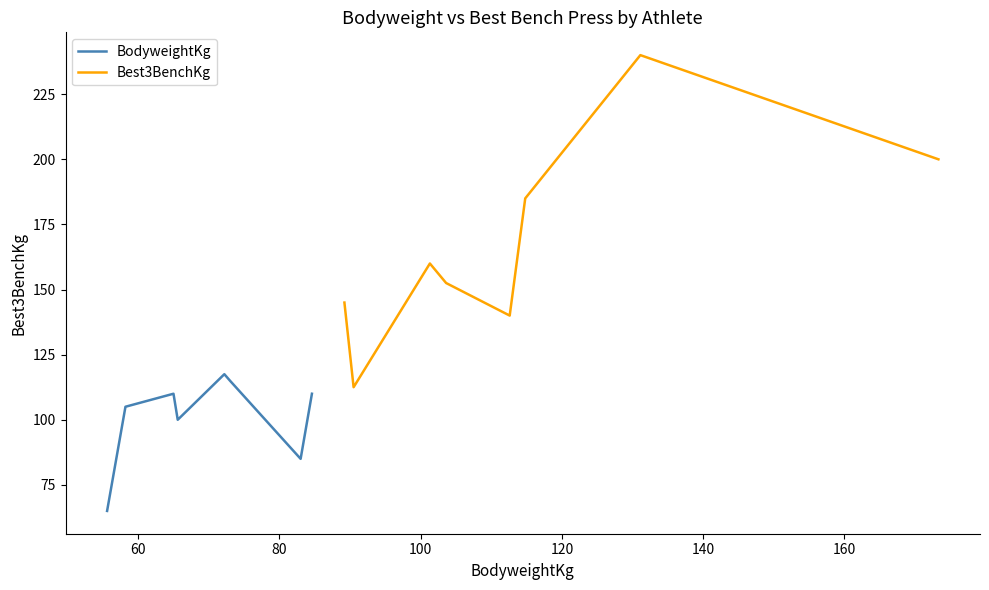

In BodyweightKg, how many points are lower than both neighbors (excluding endpoints)?

2